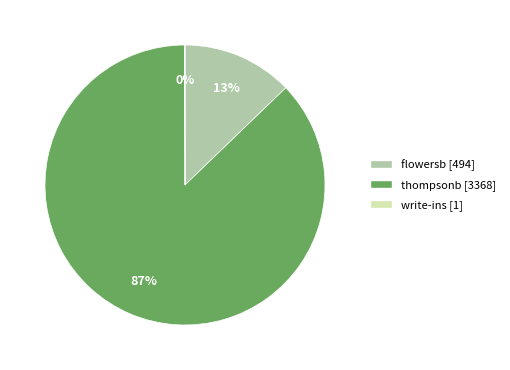

What is the largest slice in the pie chart?

thompsonb